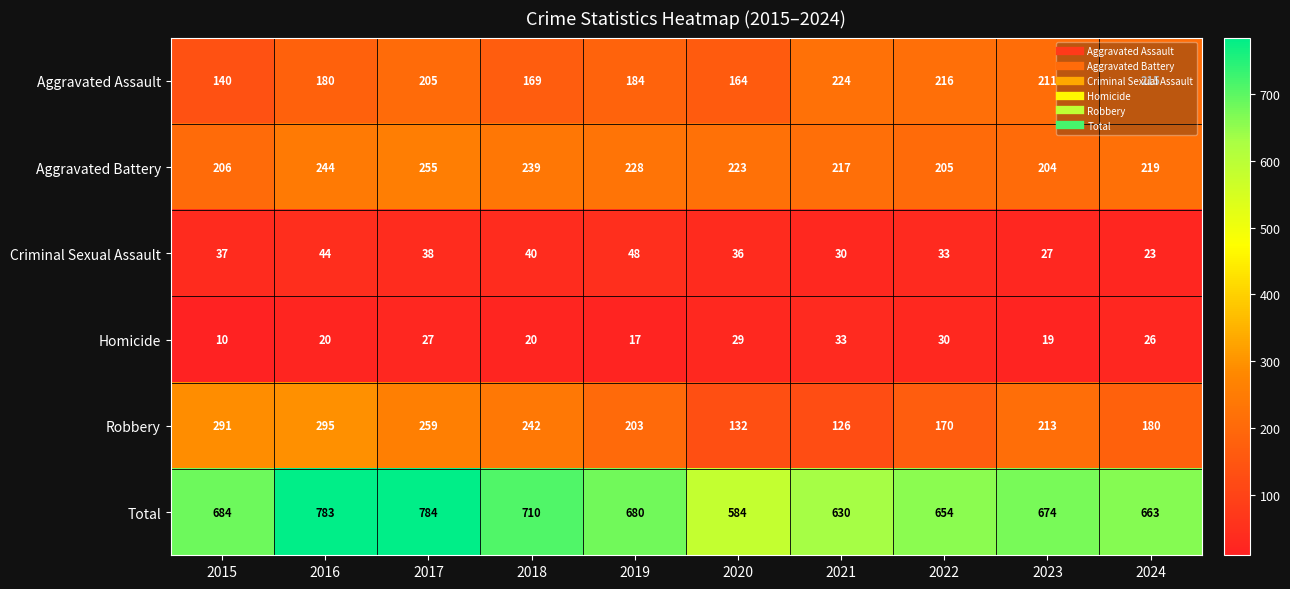

What is the average value of the Aggravated Assault series?

191